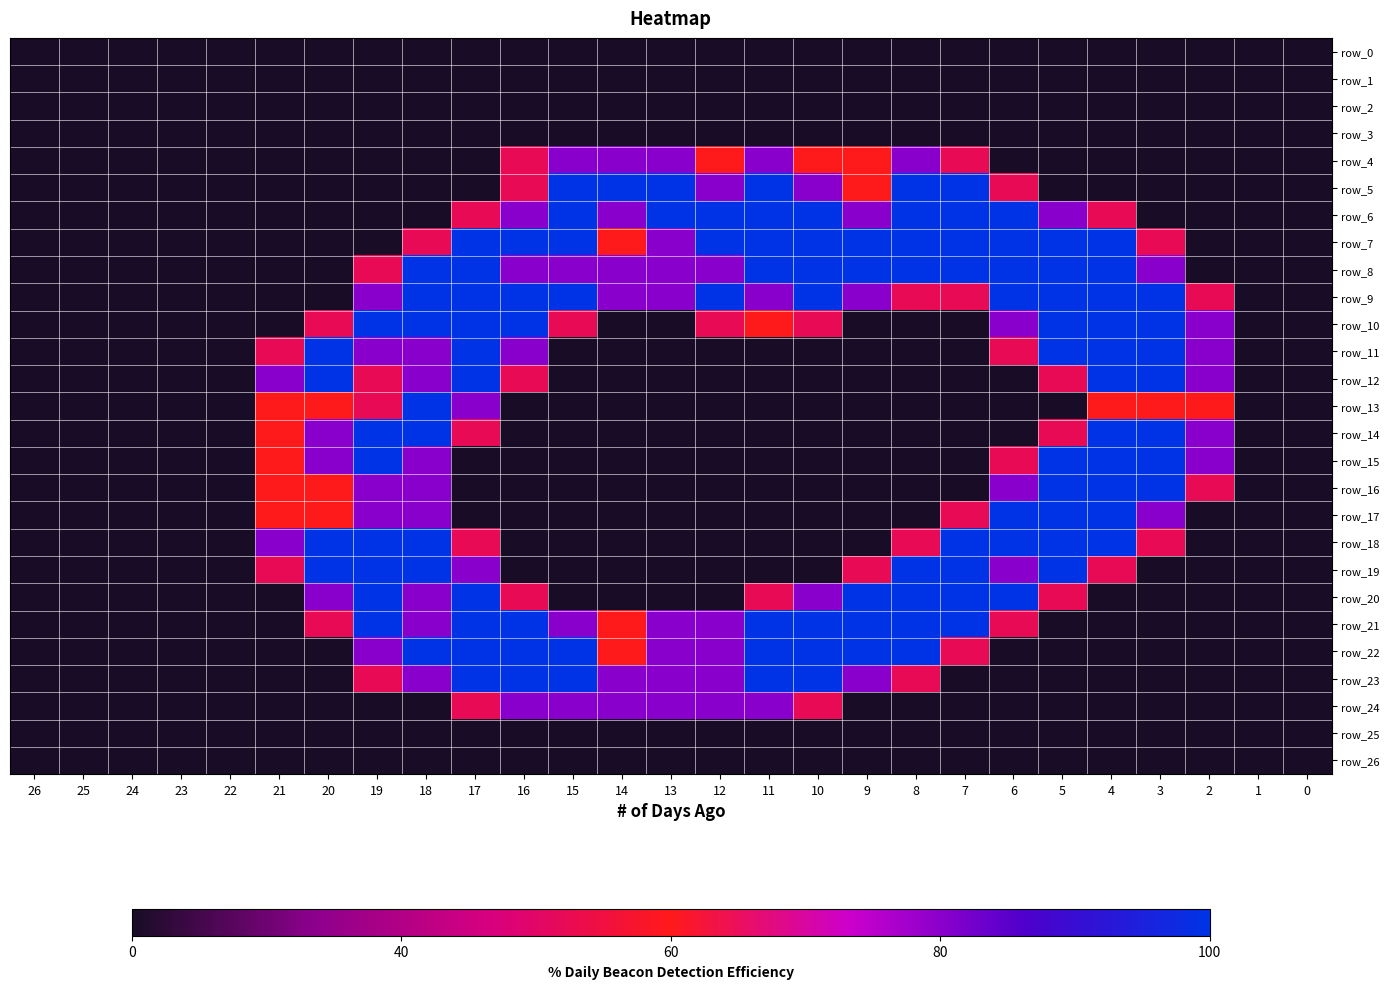

Between 15 and 2, which series saw the biggest shift?

row_5